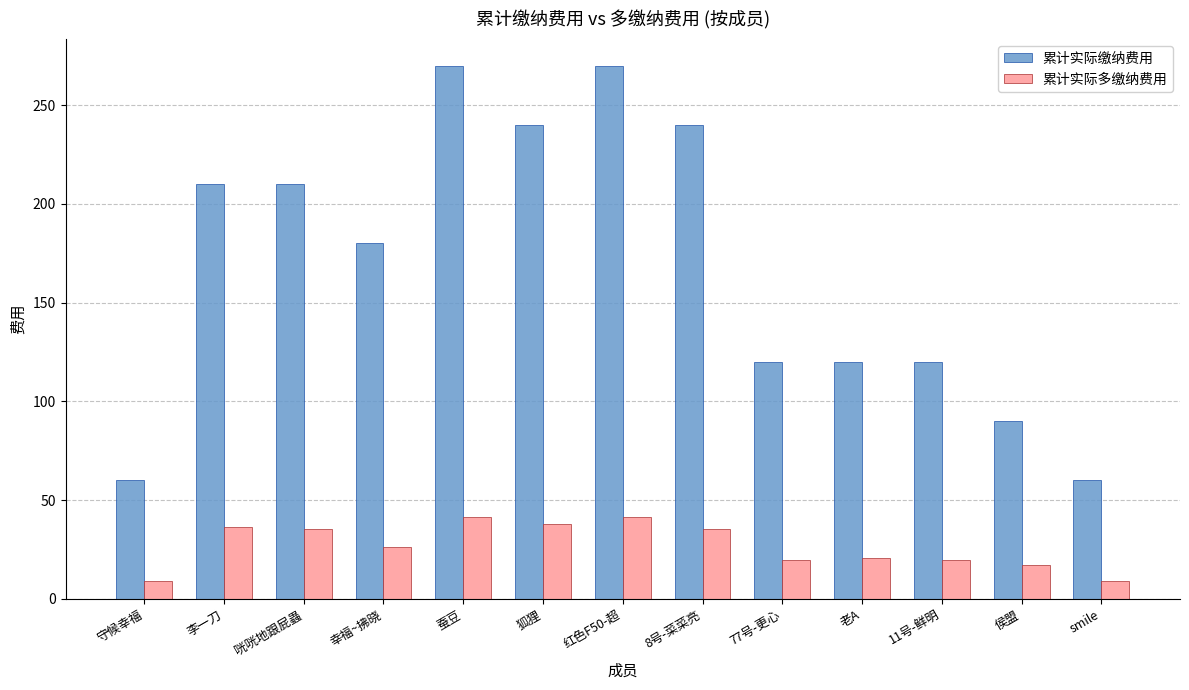

How many bars are there in total?

26